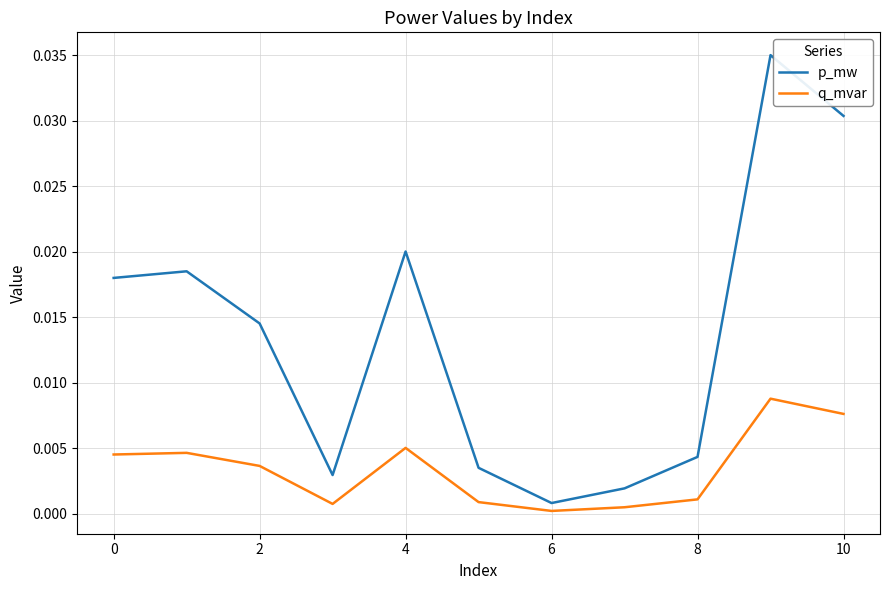

At how many categories does at least one series exceed 0?

11